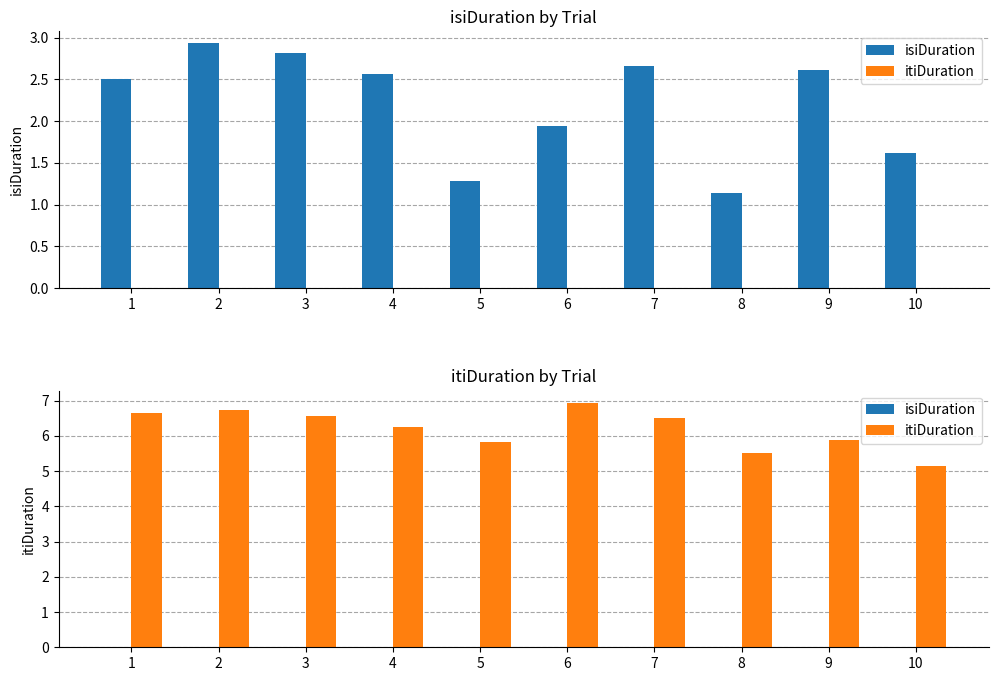

How many bars are there in each group?

2